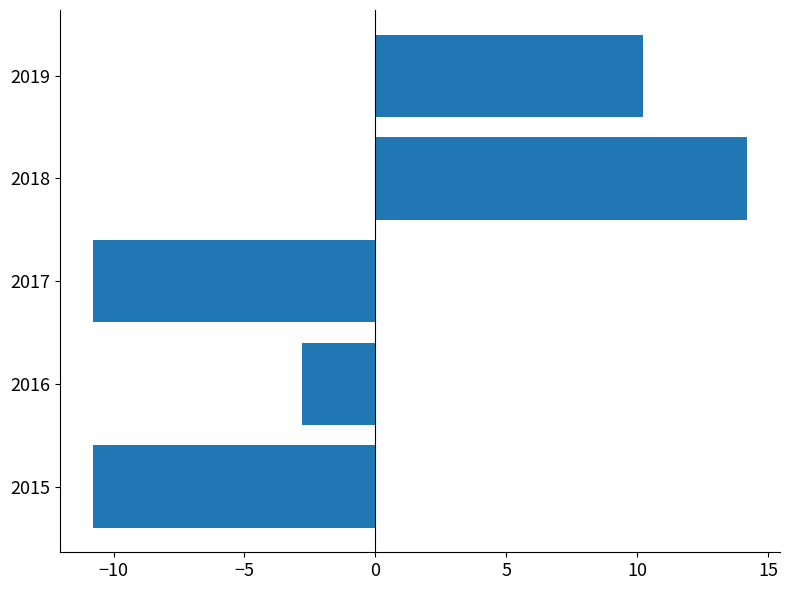

True or false: the data shows -19.1 at 2017.

False